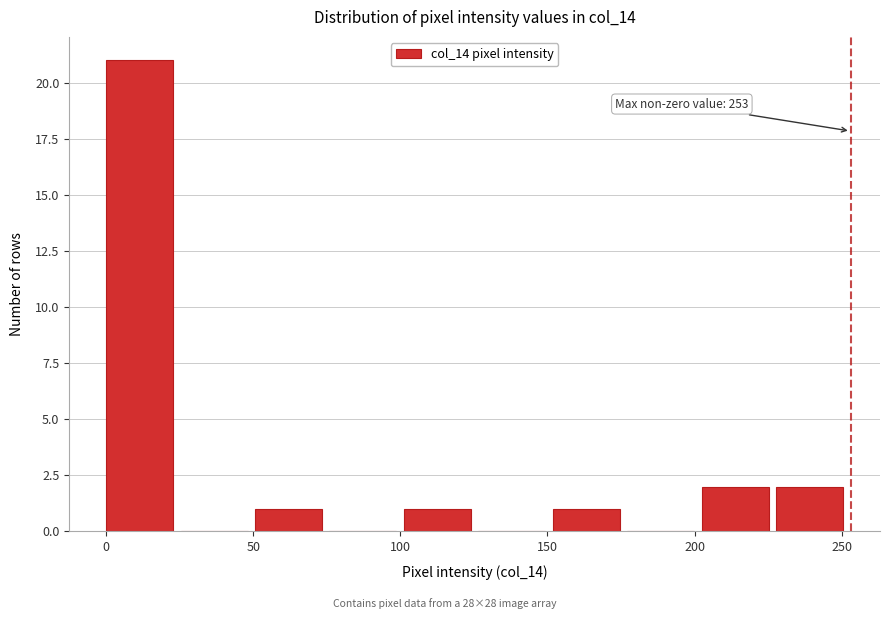

Over which range of the x-axis is the bar tallest?

0 to 25